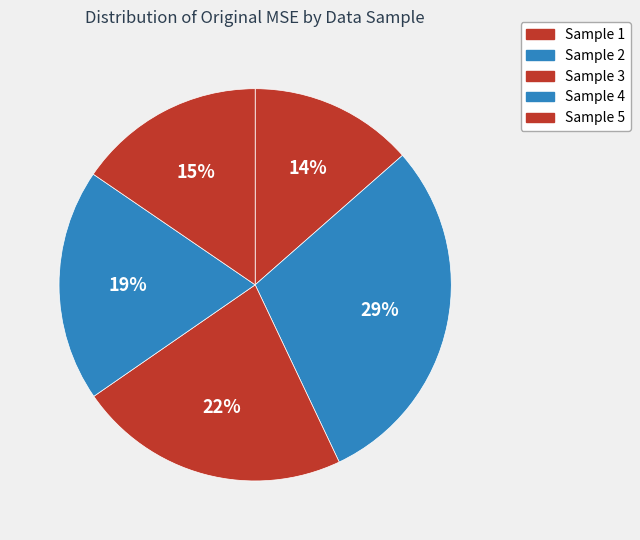

Count the number of slices in the pie.

5